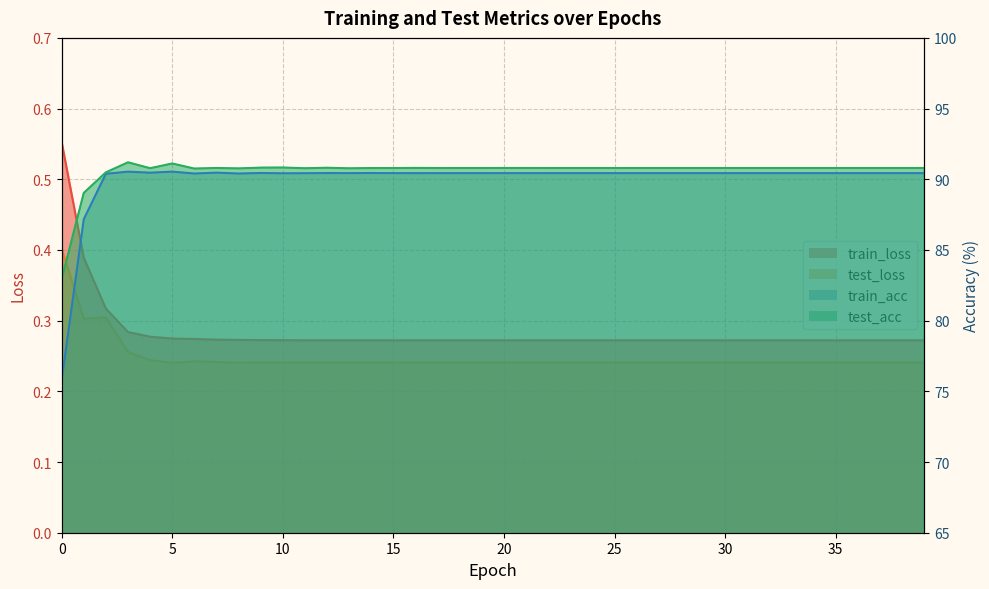

True or false: train_loss and train_acc intersect in this chart.

False